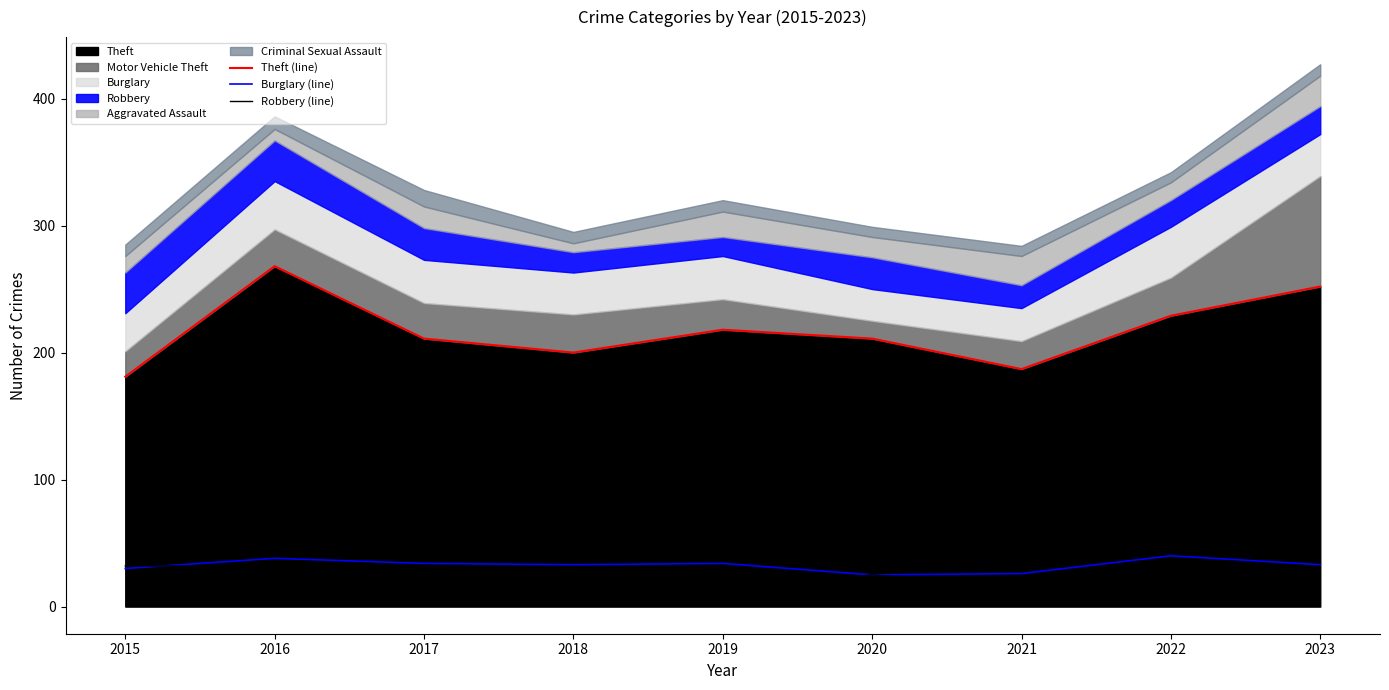

Rank the series at 2022 from lowest to highest value.

Robbery (line), Burglary (line), Theft (line)